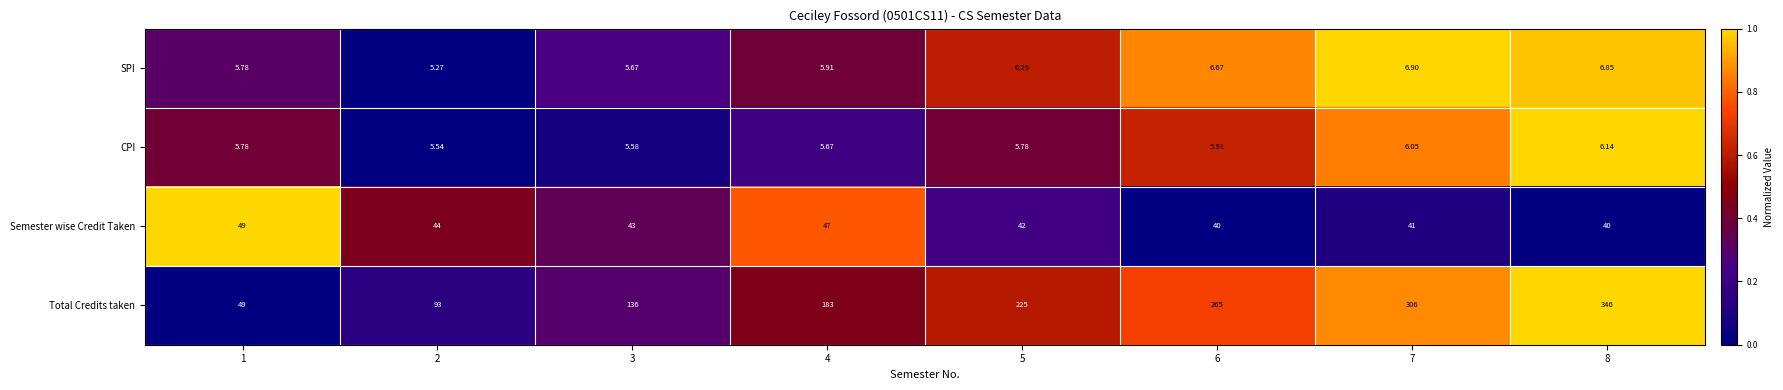

Which category has the highest value across all series?

8